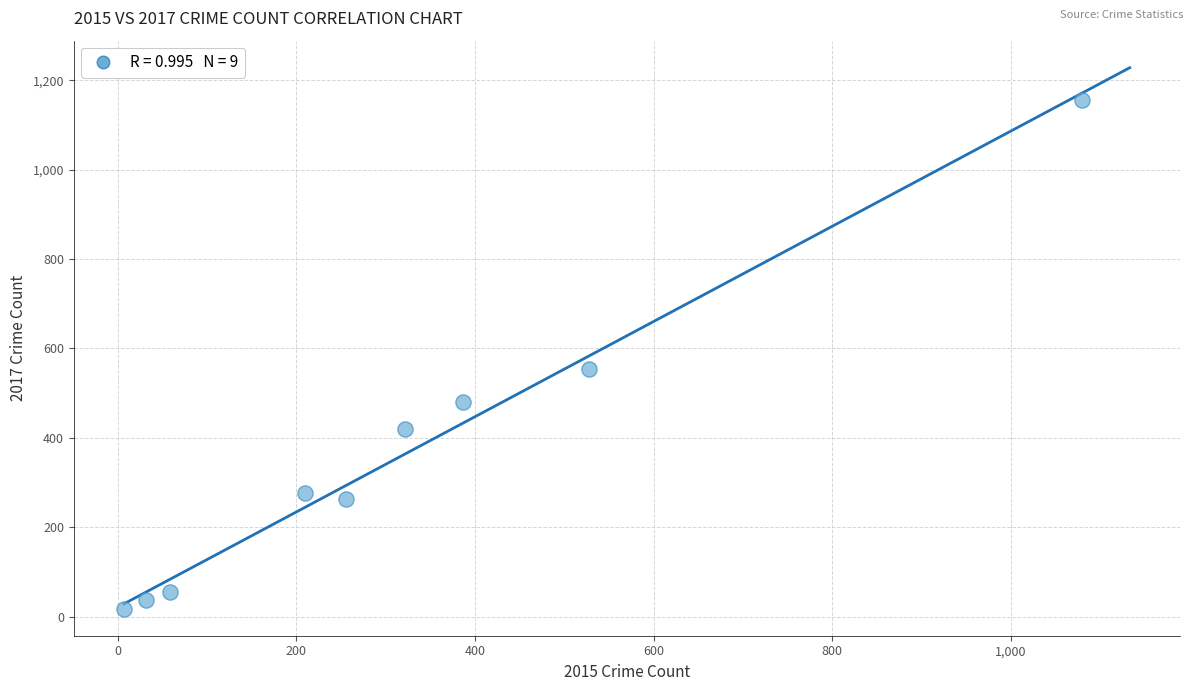

What is the average X value?

320